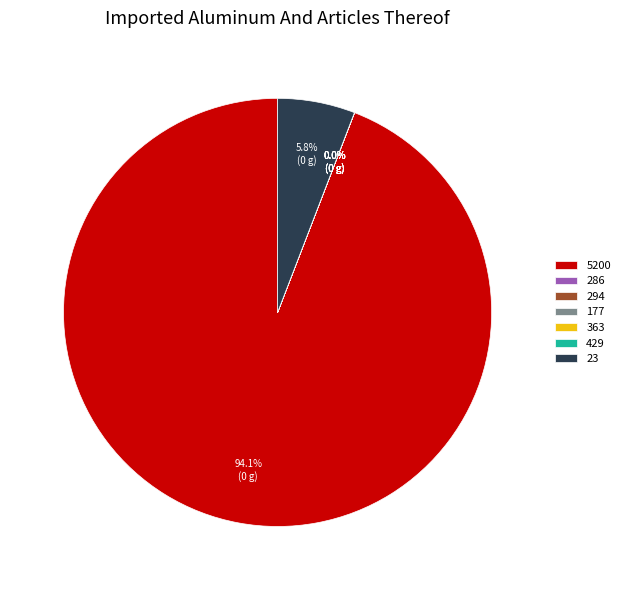

What percentage is NOT represented by 23?

94.2%